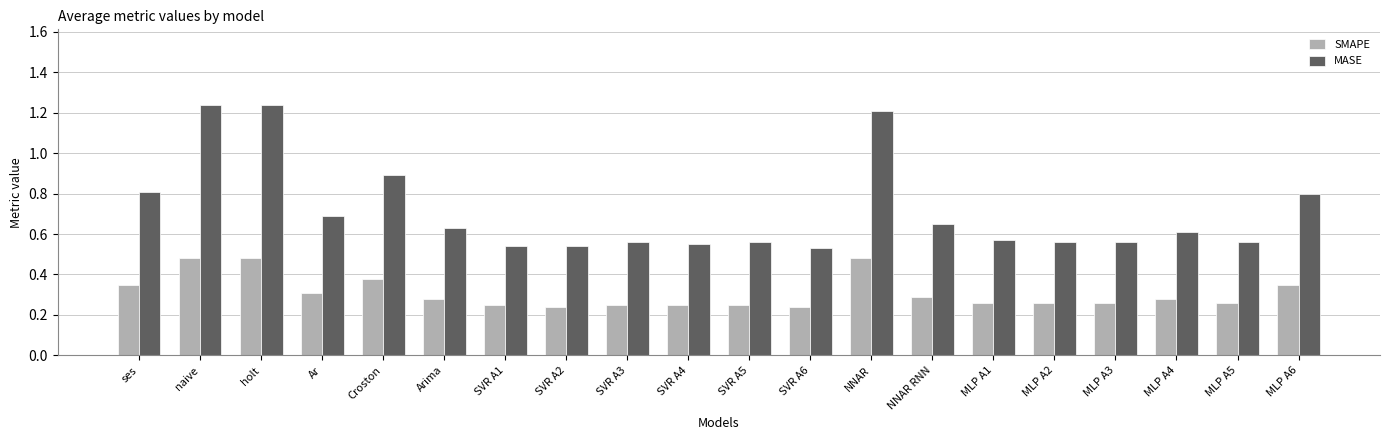

Which series has the largest range (max minus min)?

MASE